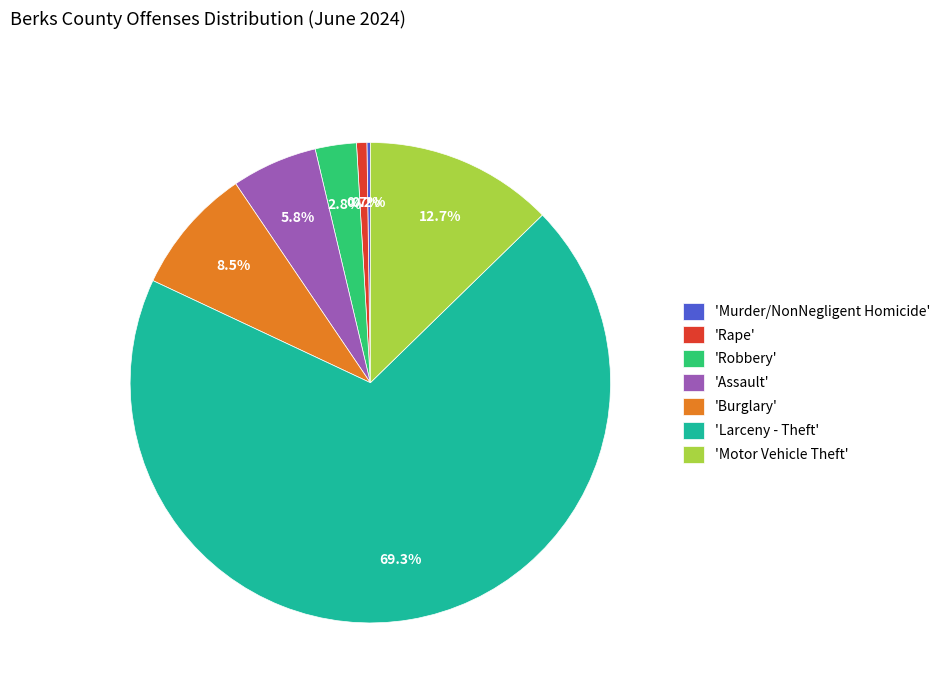

Is there a majority slice in this chart?

Yes